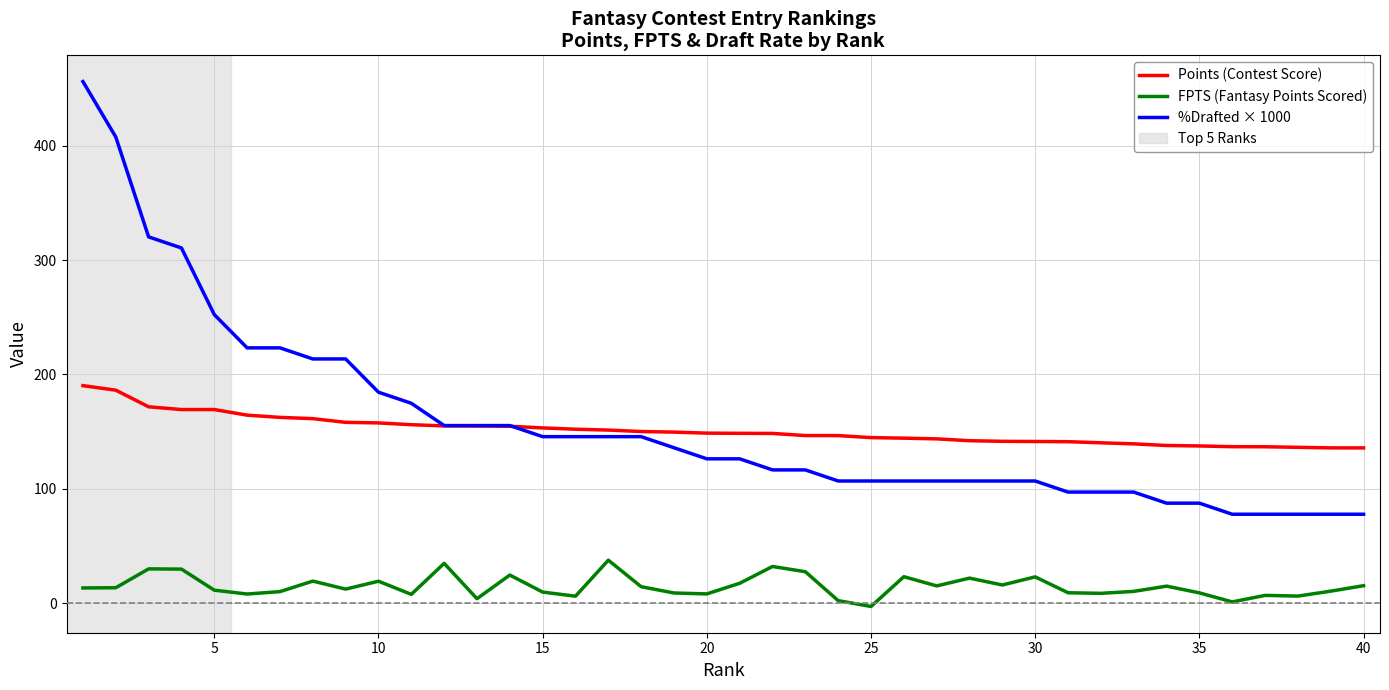

What is the maximum value for FPTS (Fantasy Points Scored)?

37.5